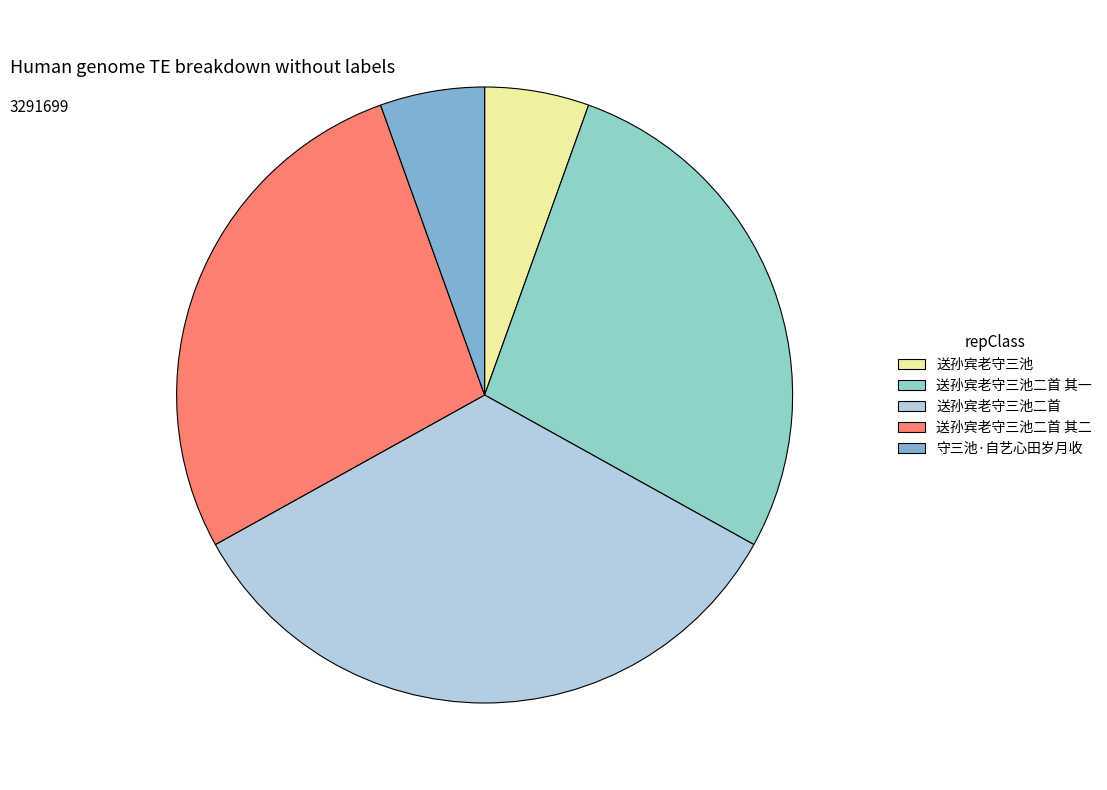

How many slices are in this pie chart?

5